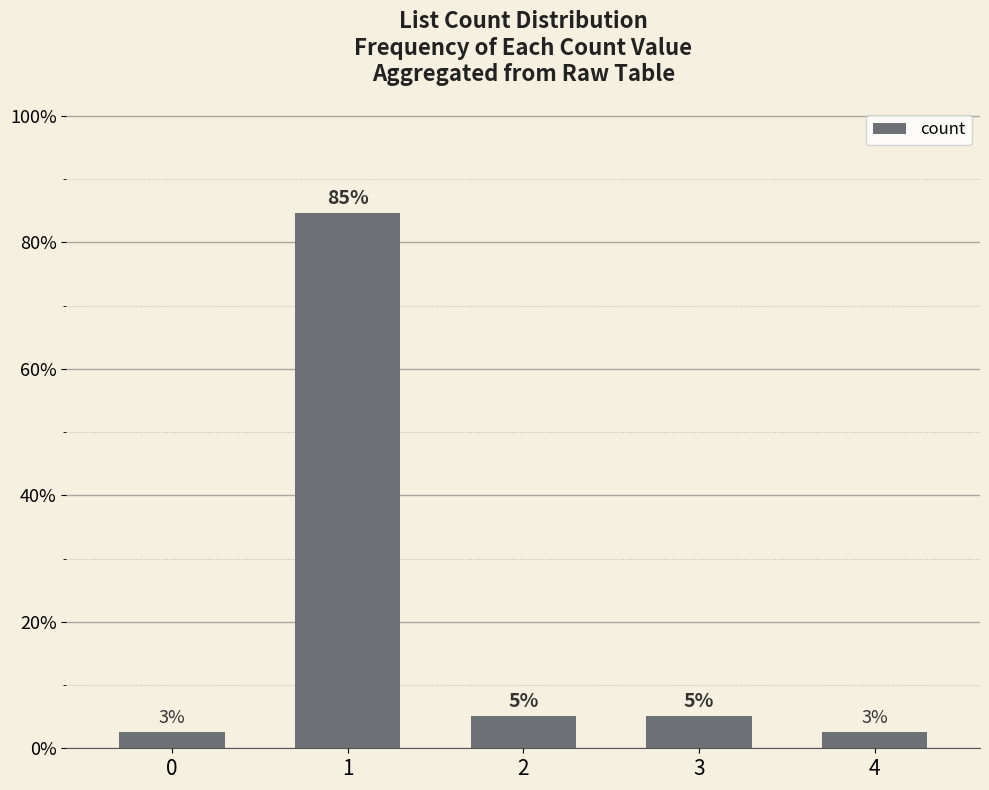

How many bars are there in total?

5